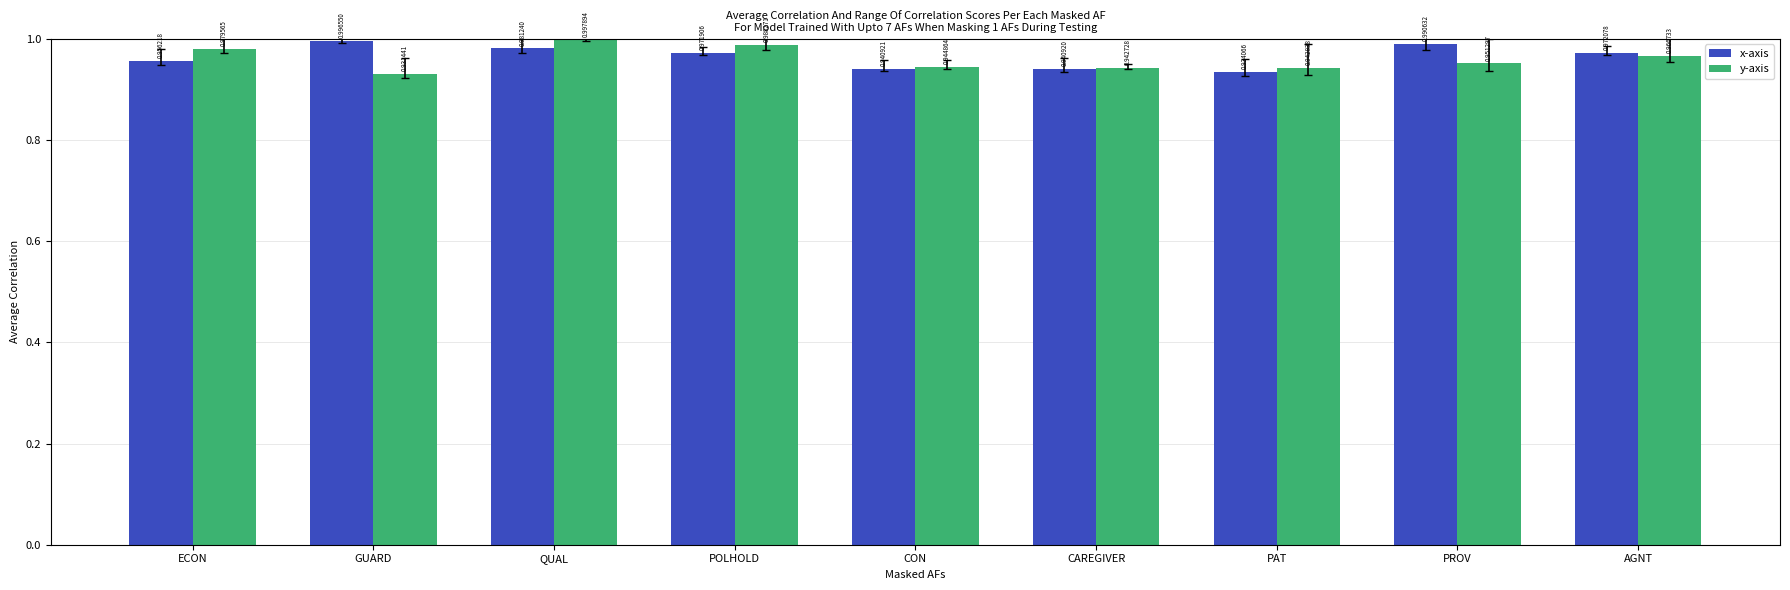

How many categories are shown in the chart?

9